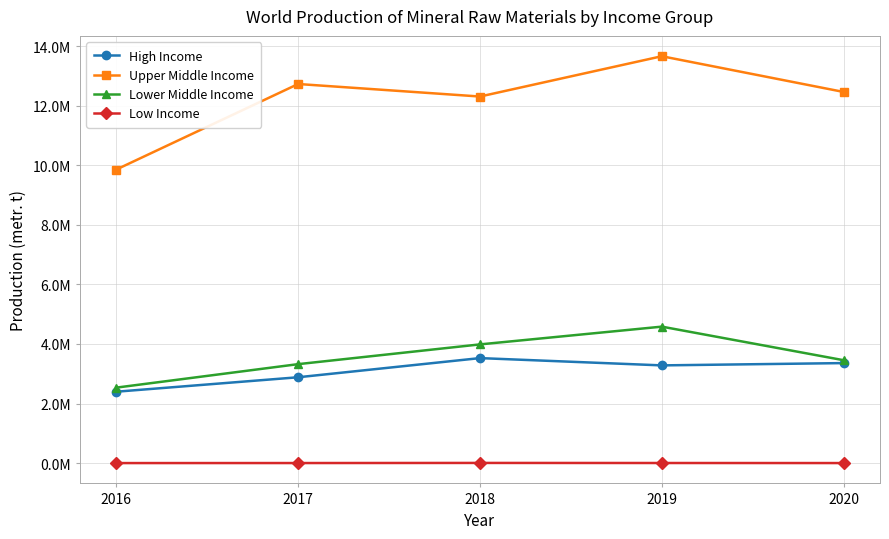

Is this an area chart (filled region under the line)?

No